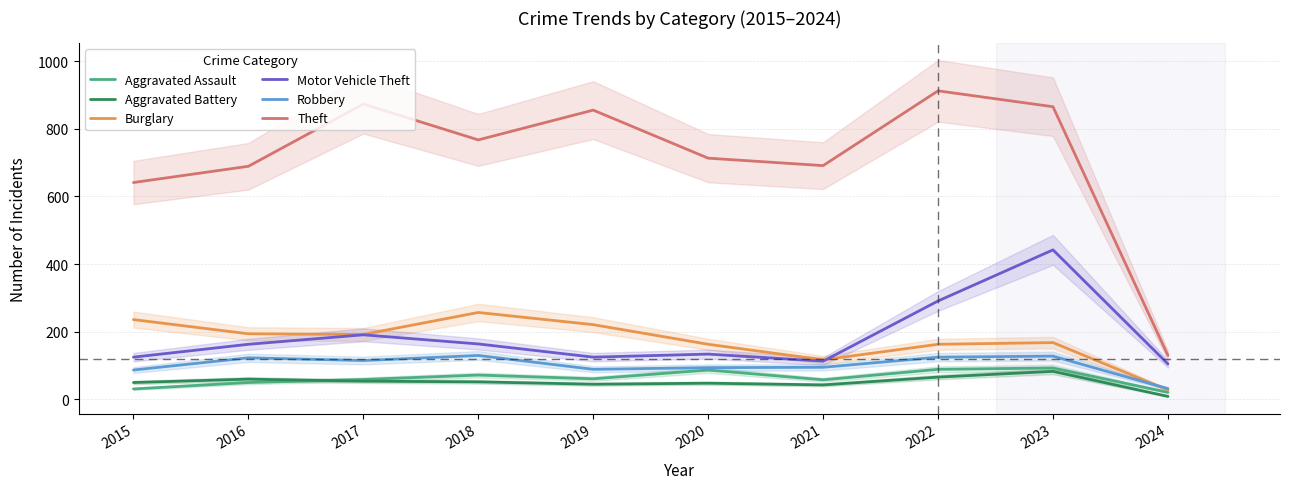

In Aggravated Battery, how many points are lower than both neighbors (excluding endpoints)?

2